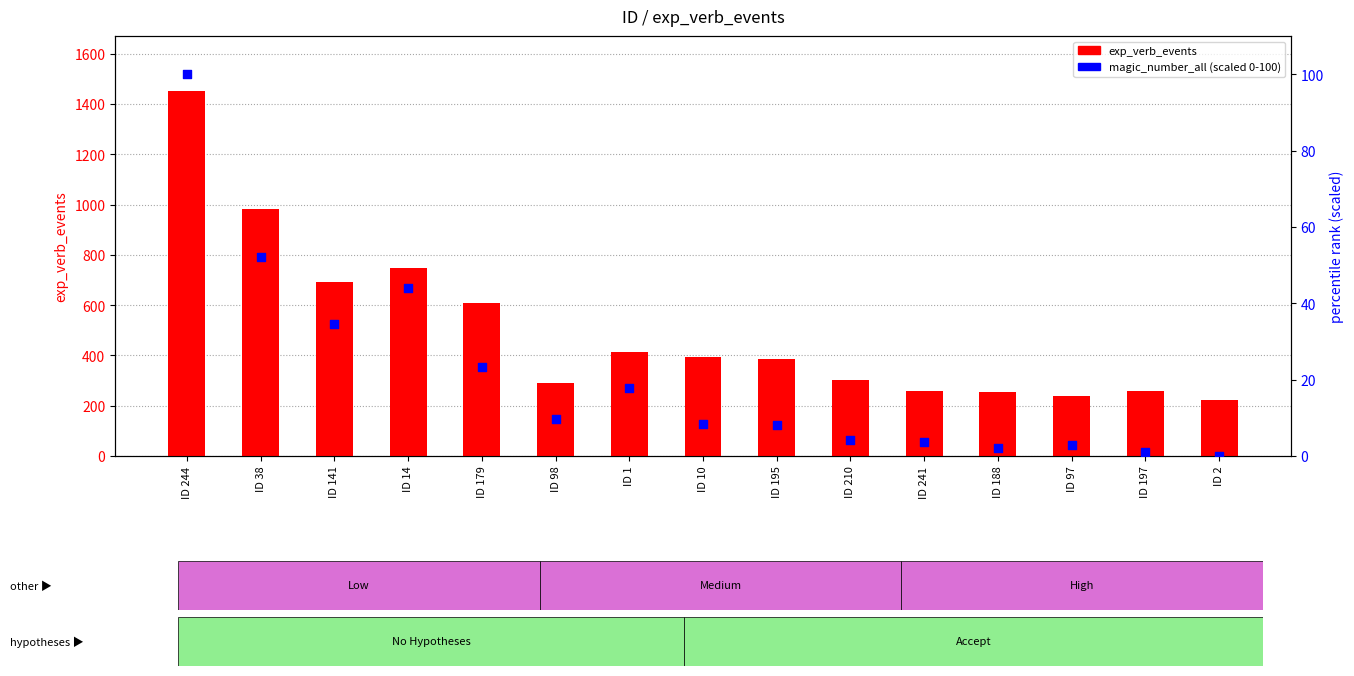

At which category is the sum across all series the highest?

ID 244